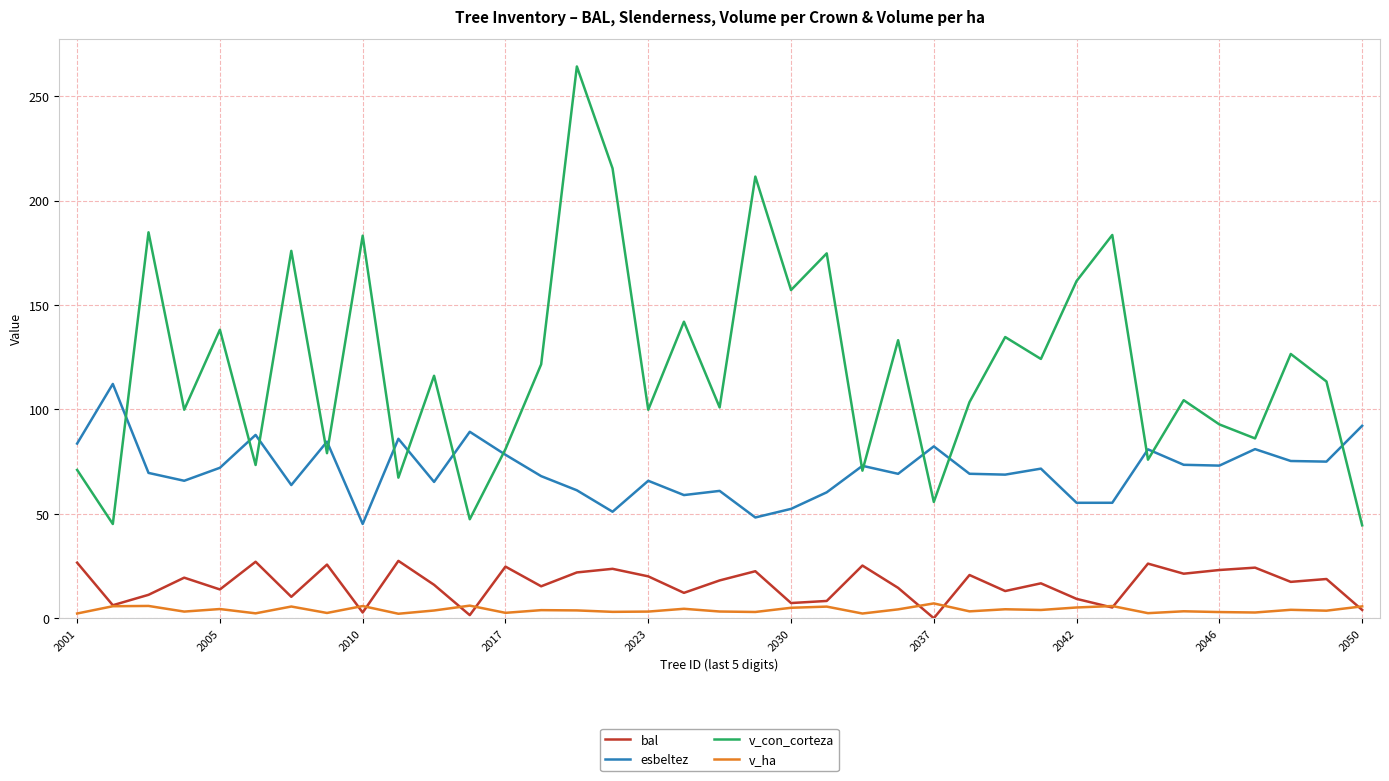

List the series in order of their peak value, lowest first.

v_ha, bal, esbeltez, v_con_corteza